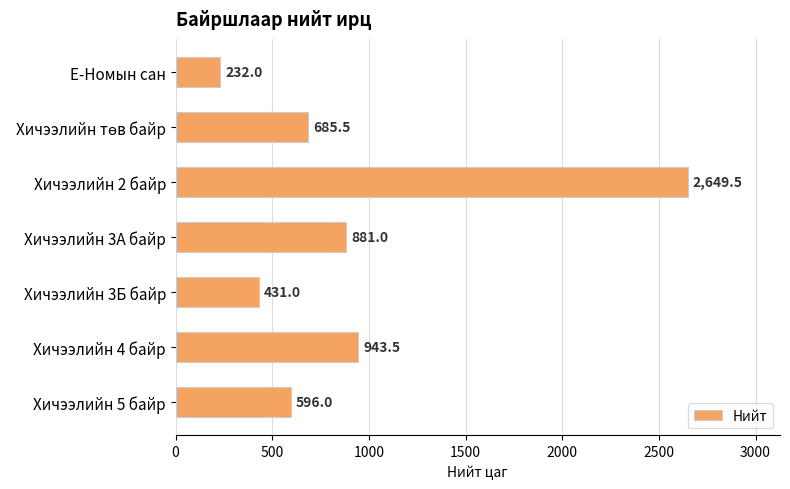

What is the average value?

916.9